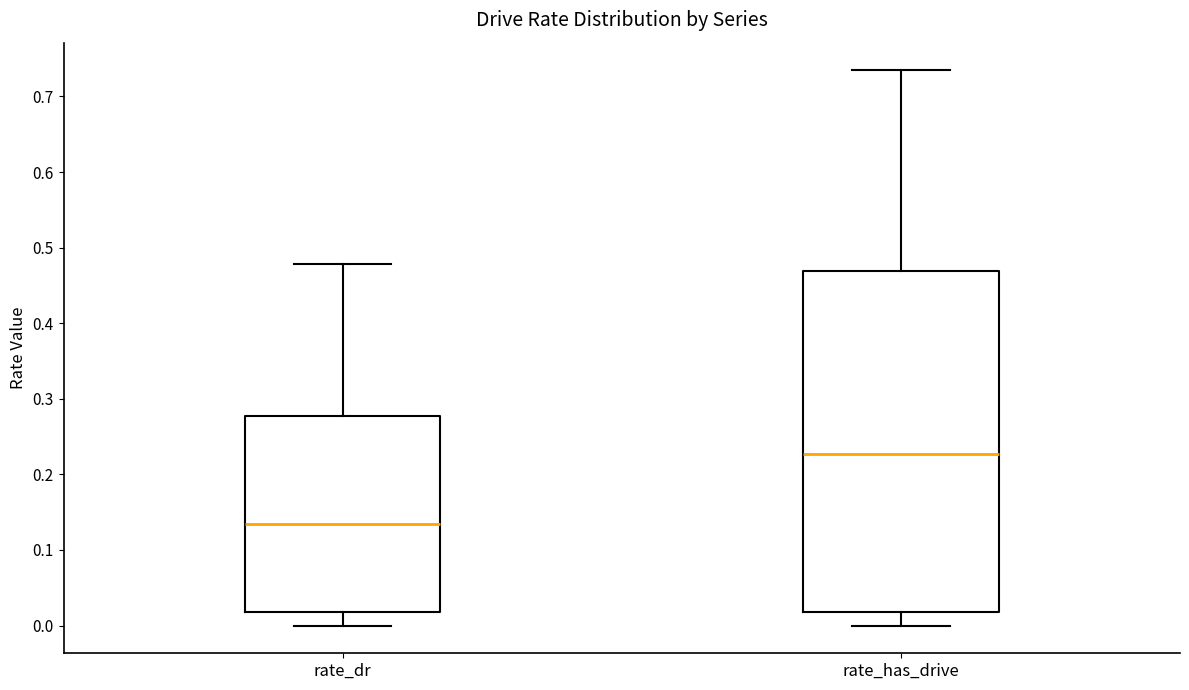

Comparing the boxes themselves (not the whiskers), which one is the tallest?

rate_has_drive